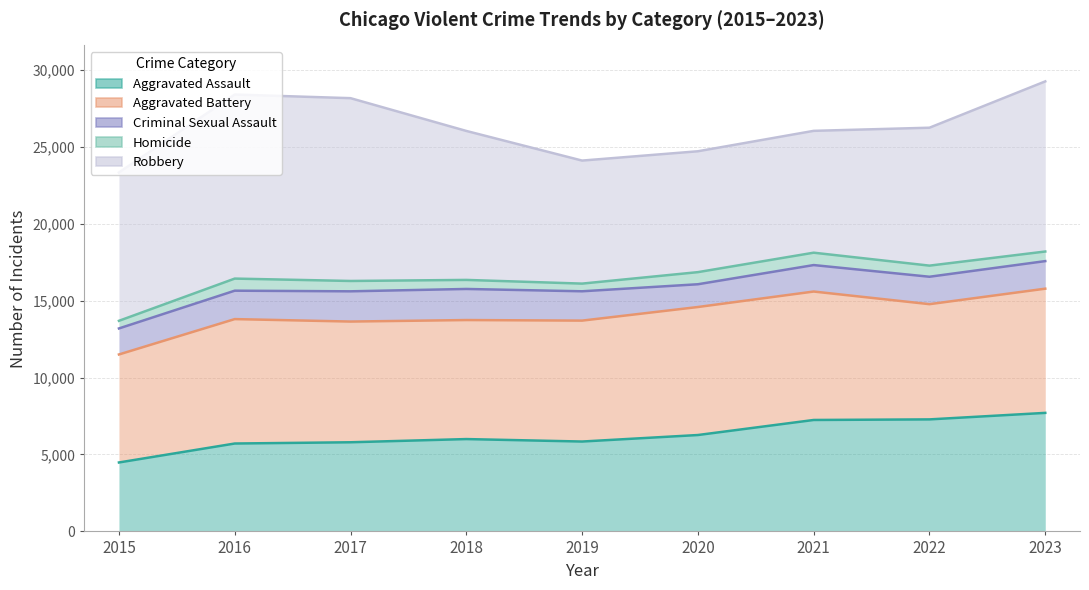

Which category has the lowest value in the Homicide series?

2015